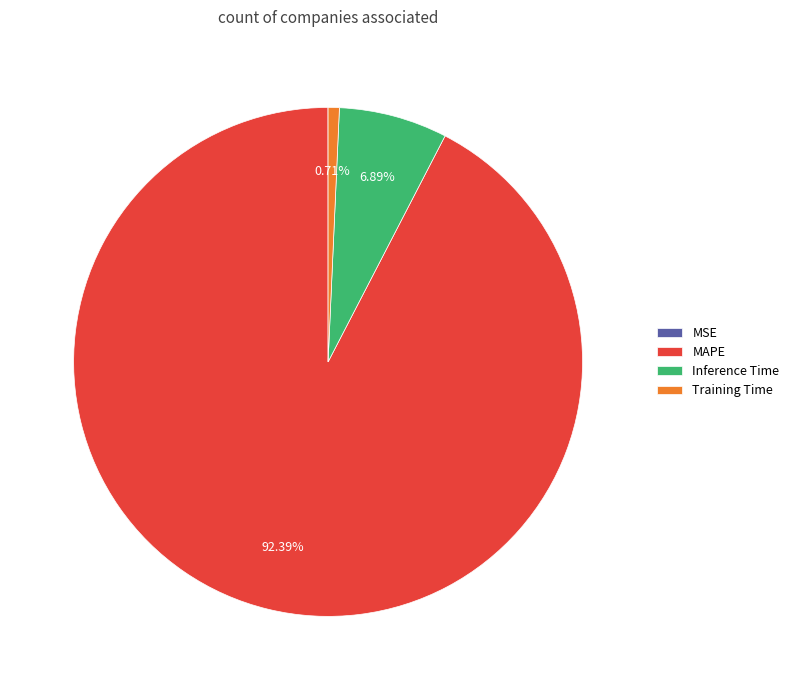

What is the total percentage of Training Time and Inference Time?

7.6%